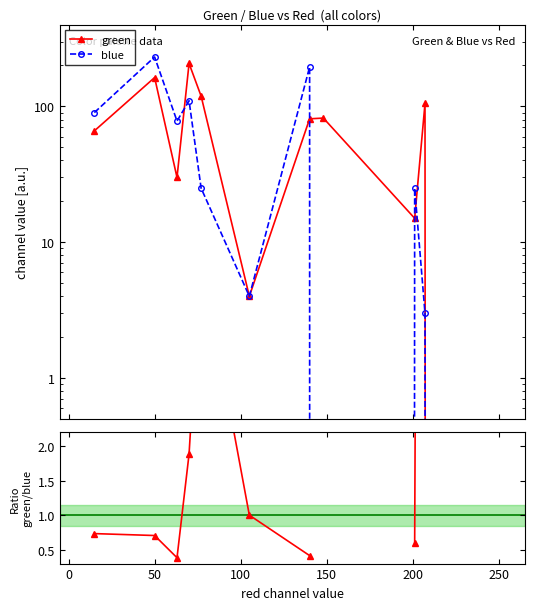

What is the difference between the second highest and minimum values in the blue series?

195.0